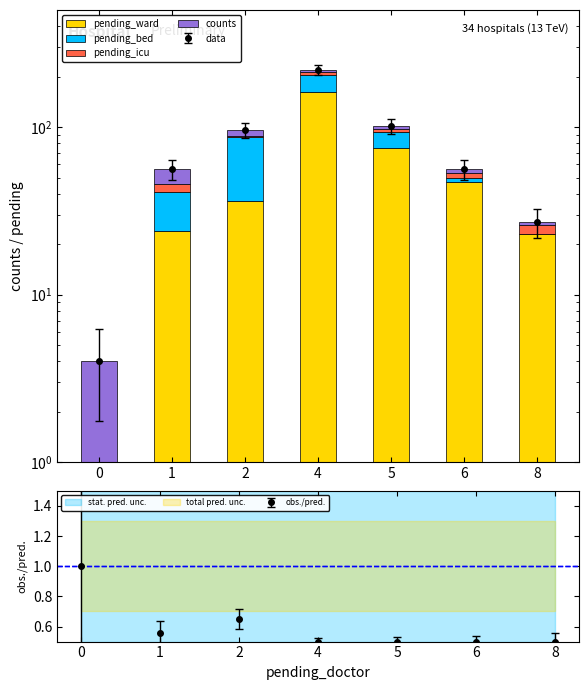

The pending_bed series shows 0 at 8. True or false?

True